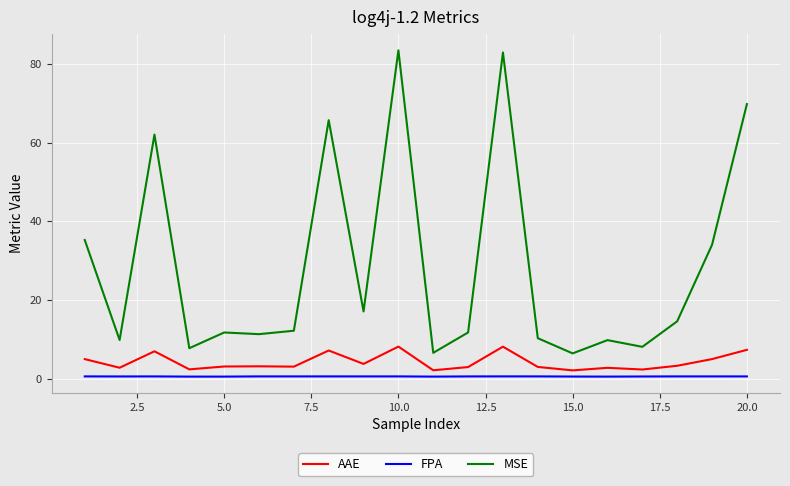

What is the difference between the second highest and minimum values in the MSE series?

76.5